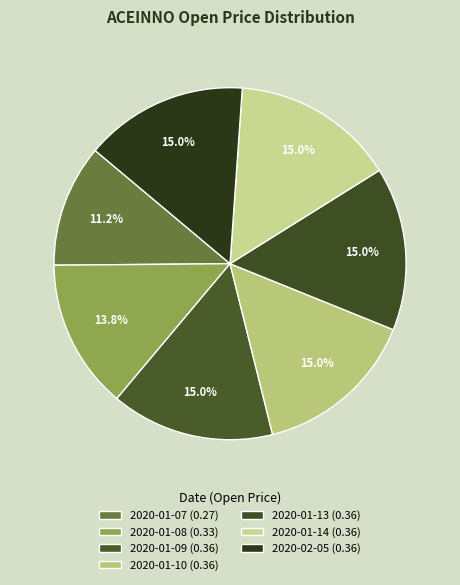

True or false: 2020-01-10 accounts for 1% of the total.

False